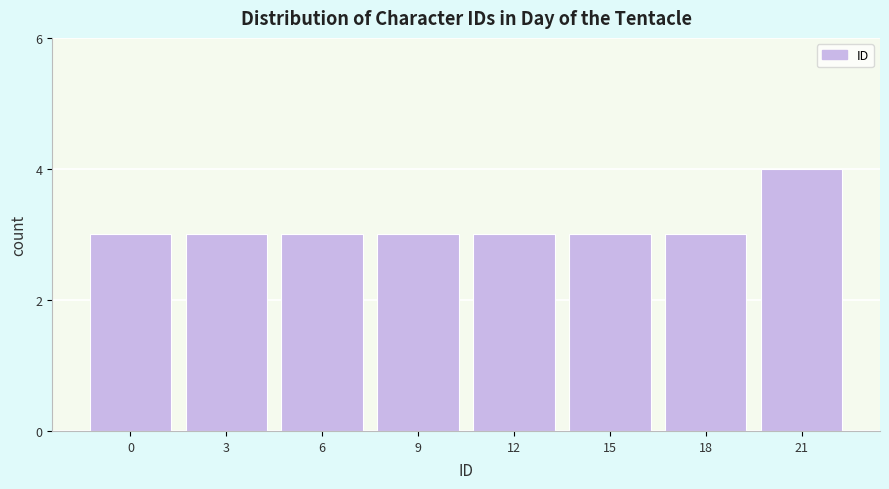

Reading right to left, what are all the values shown in this chart?

21=4	18=3	15=3	12=3	9=3	6=3	3=3	0=3